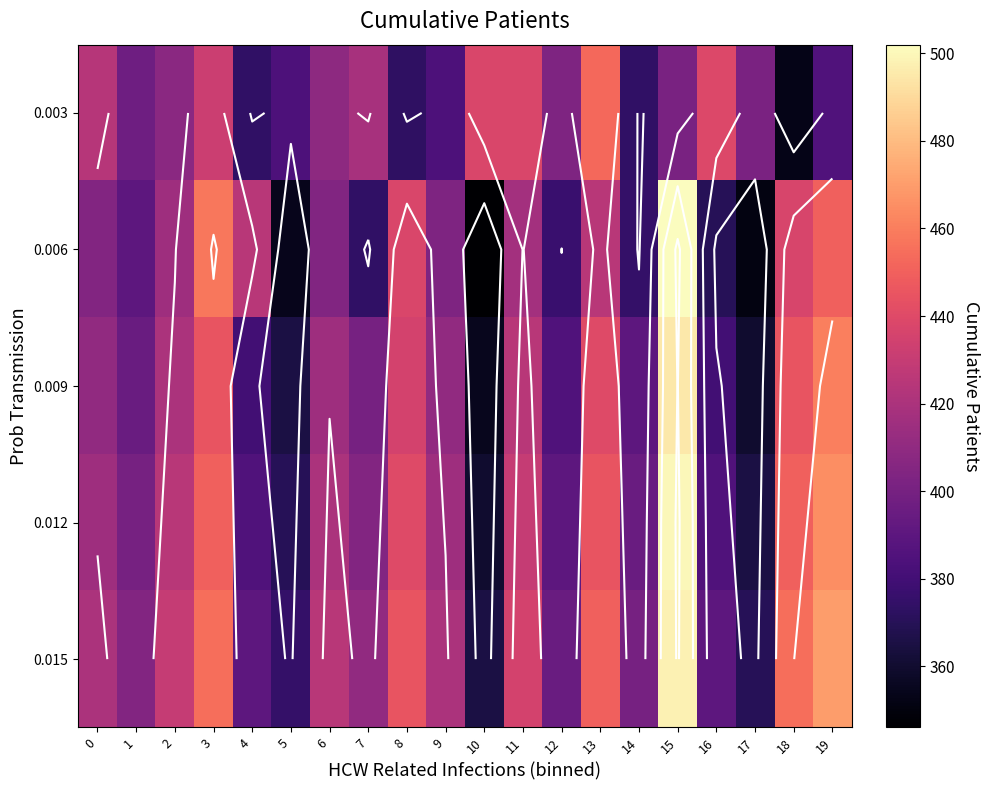

Is it true that 0.006 equals 370 at 16?

True